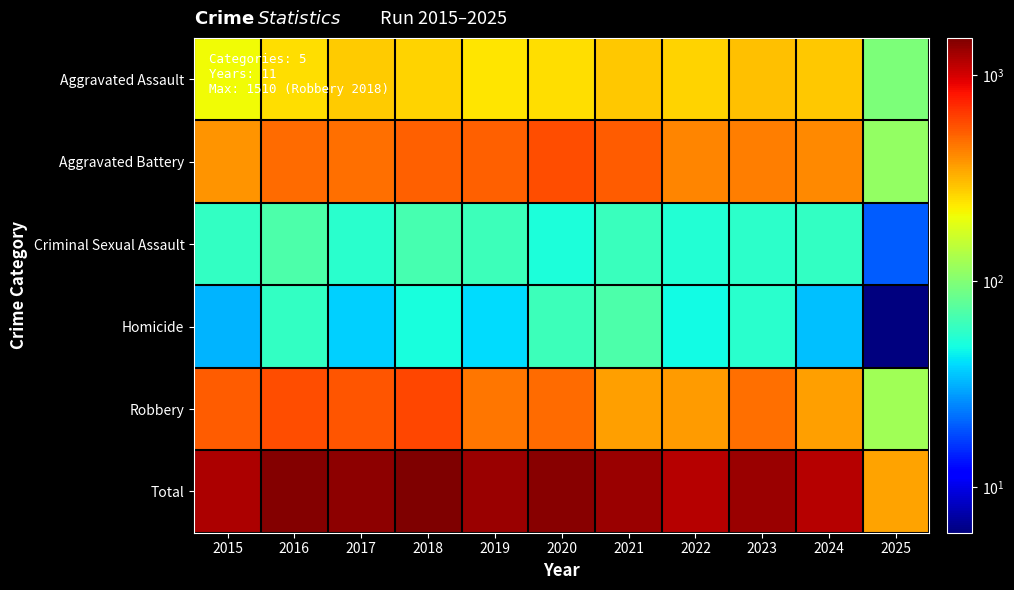

Reading left to right, extract all data points from this chart.

Aggravated Assault: 2015=210	2016=250	2017=276	2018=265	2019=238	2020=249	2021=284	2022=267	2023=293	2024=285	2025=96
Aggravated Battery: 2015=387	2016=491	2017=480	2018=522	2019=520	2020=574	2021=531	2022=417	2023=435	2024=407	2025=111
Criminal Sexual Assault: 2015=58	2016=69	2017=55	2018=66	2019=62	2020=50	2021=61	2022=52	2023=56	2024=58	2025=20
Homicide: 2015=32	2016=59	2017=37	2018=49	2019=40	2020=63	2021=69	2022=47	2023=55	2024=34	2025=6
Robbery: 2015=527	2016=579	2017=553	2018=608	2019=458	2020=491	2021=357	2022=364	2023=473	2024=363	2025=122
Total: 2015=1214	2016=1448	2017=1401	2018=1510	2019=1318	2020=1427	2021=1302	2022=1147	2023=1312	2024=1147	2025=355